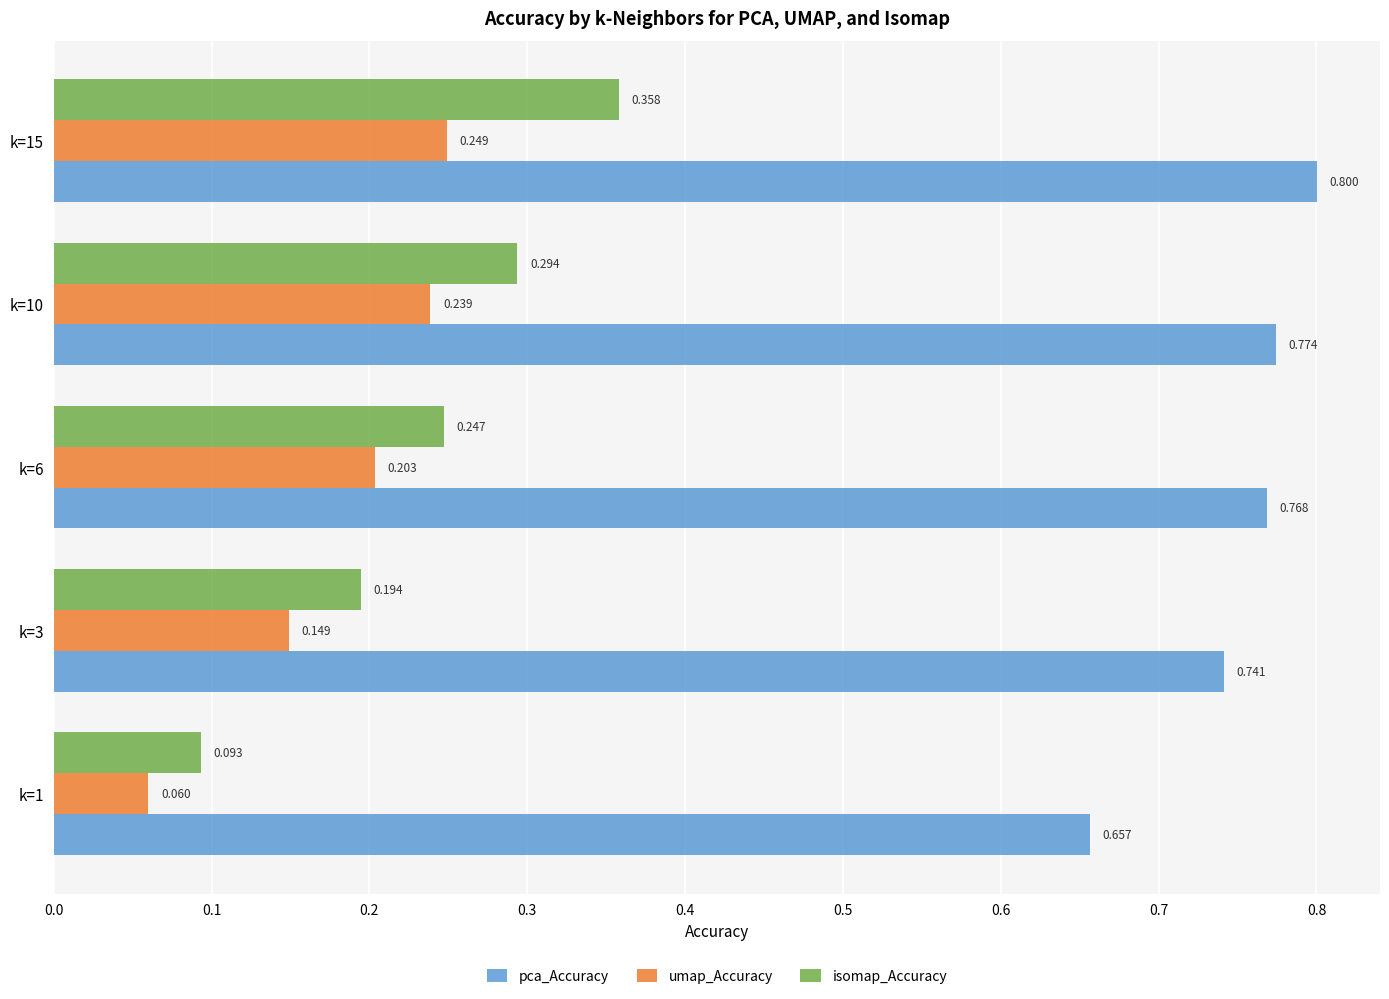

Which series has the widest spread of values?

isomap_Accuracy